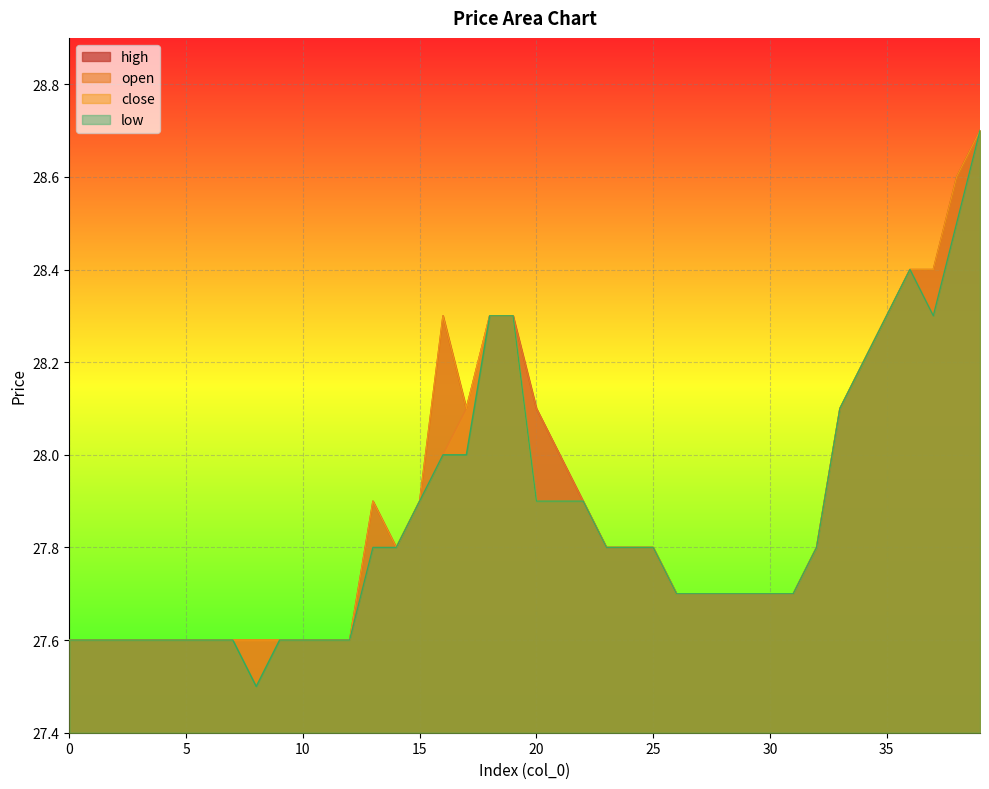

What is the total value across all series at 35?

113.2